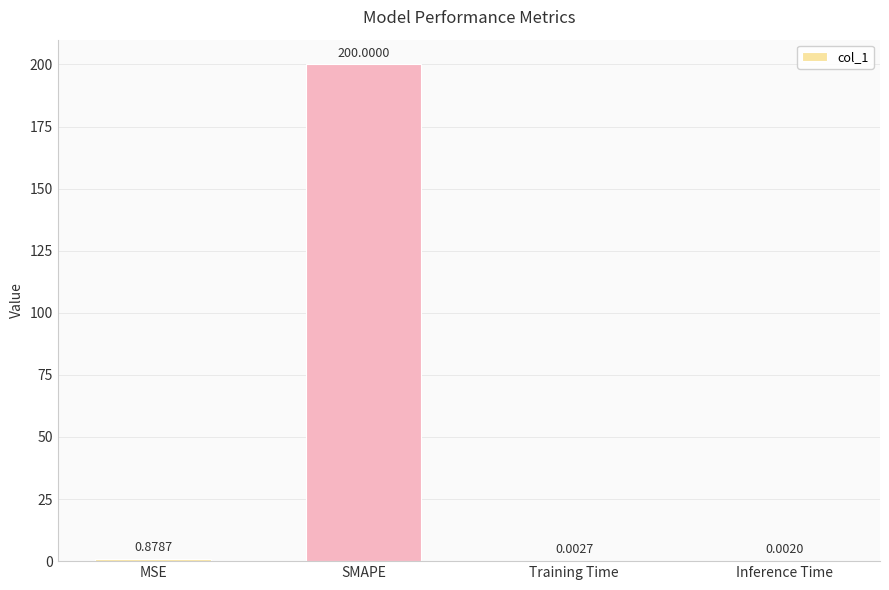

Does the chart contain stacked bars?

No